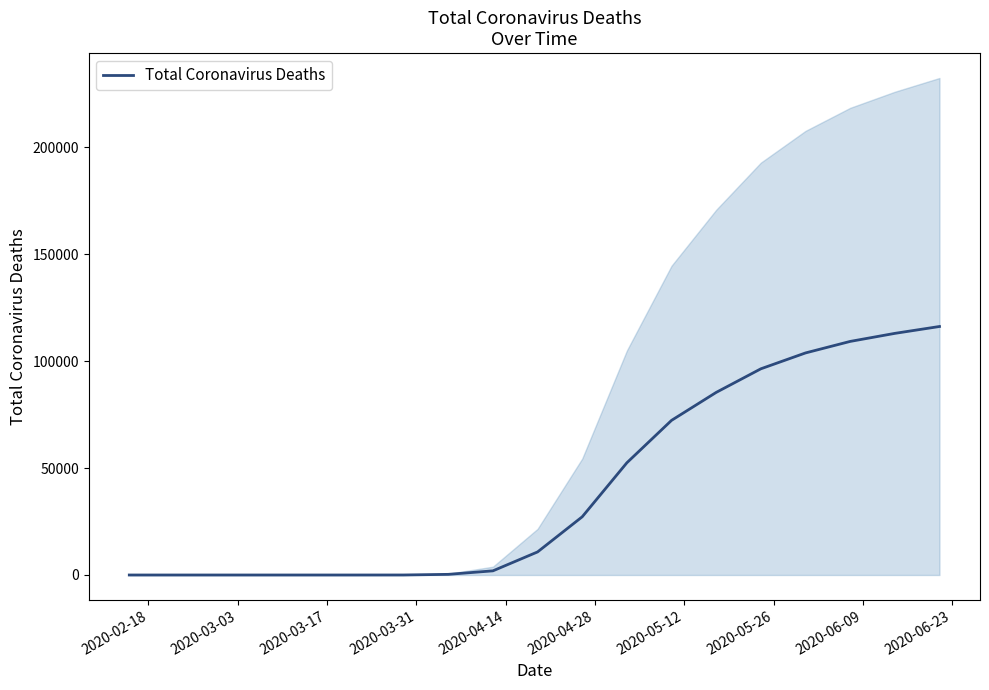

Reading left to right, list all the values displayed in this chart.

0	0	0	0	0	0	7	302	1941	10783	27212	52459	72271	85340	96363	103781	109162	112924	116140